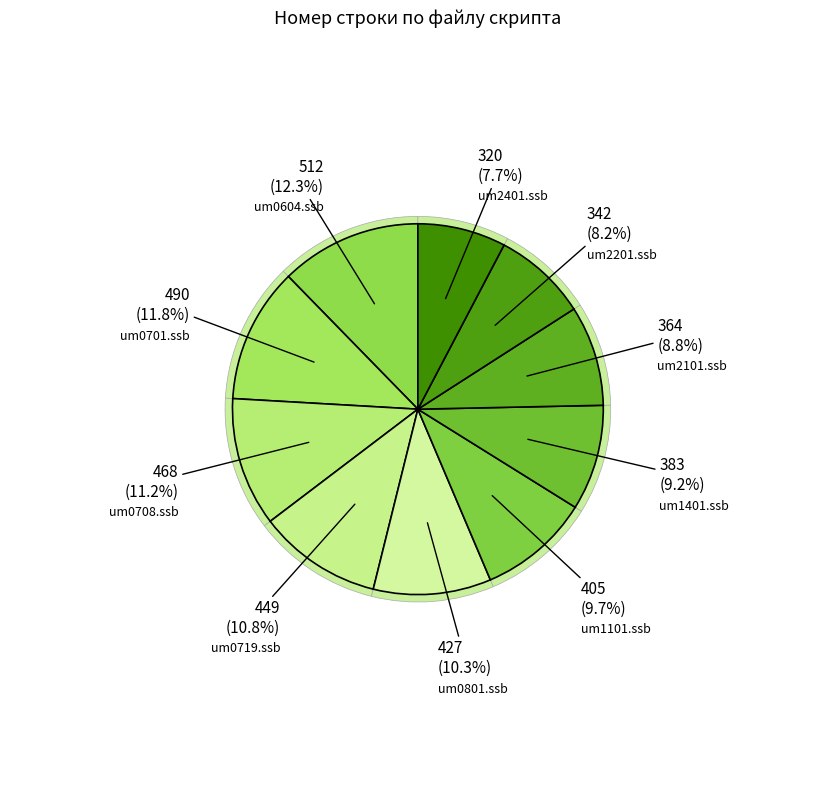

Which category has the smallest portion of the pie?

um2401.ssb